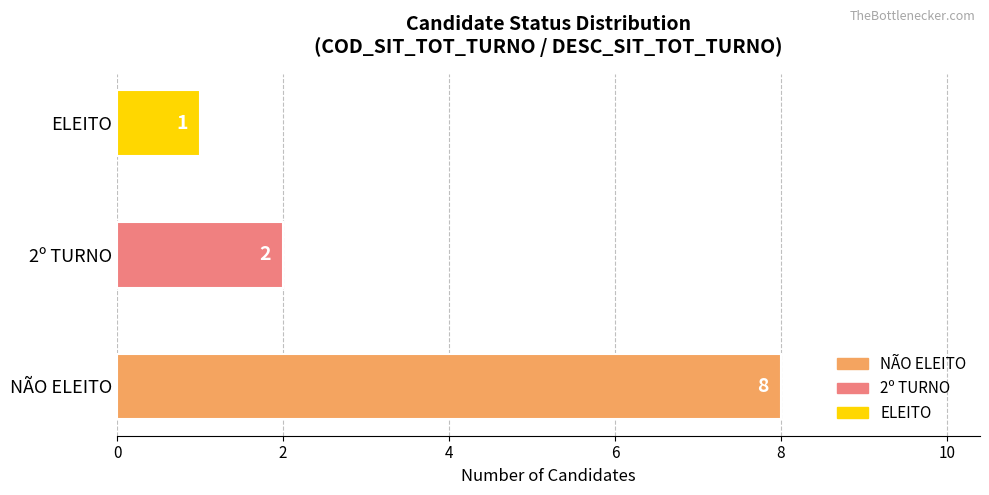

How many series are shown in this chart?

1